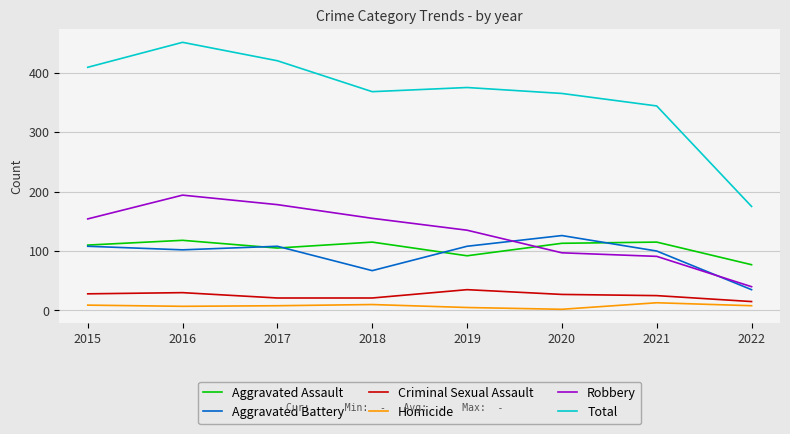

True or false: Total and Robbery cross at least once.

False